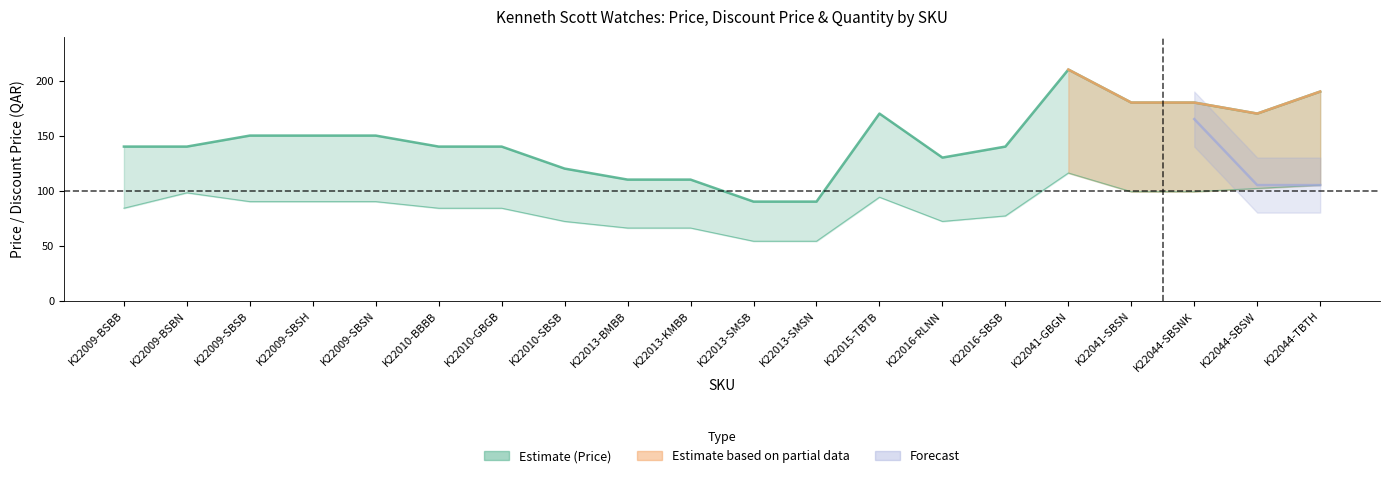

Which has a higher value, K22041-GBGN or K22009-BSBB?

K22041-GBGN